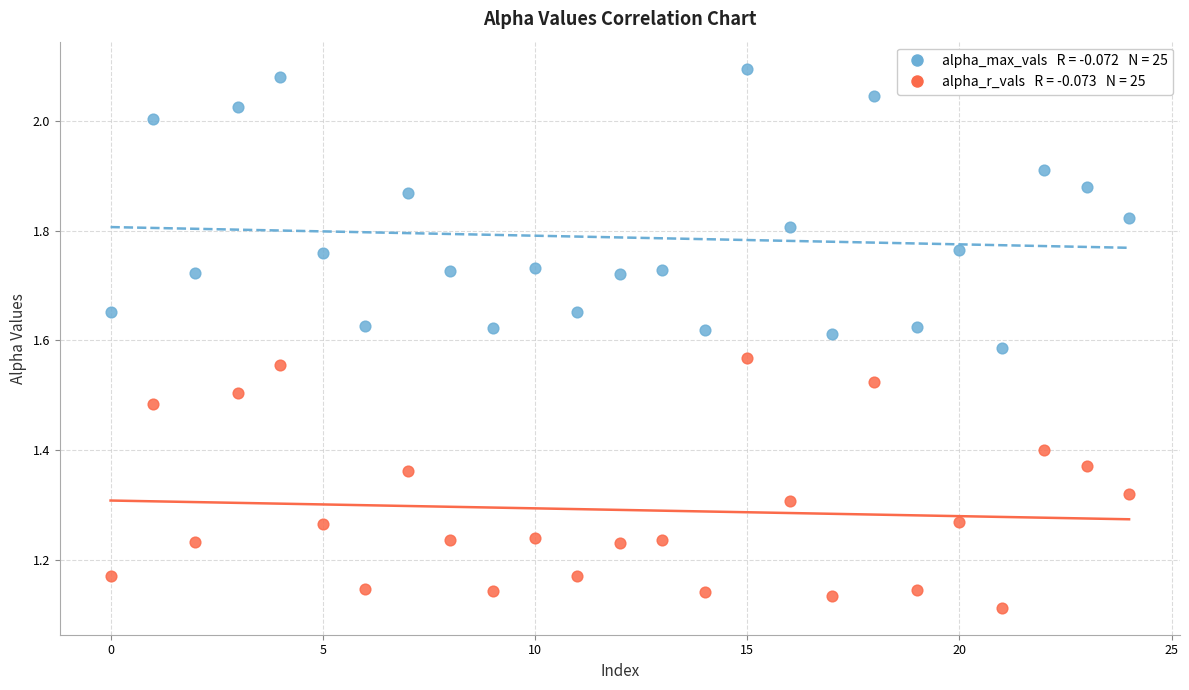

Across all data points, what is the range of Y values (max minus min)?

1.0